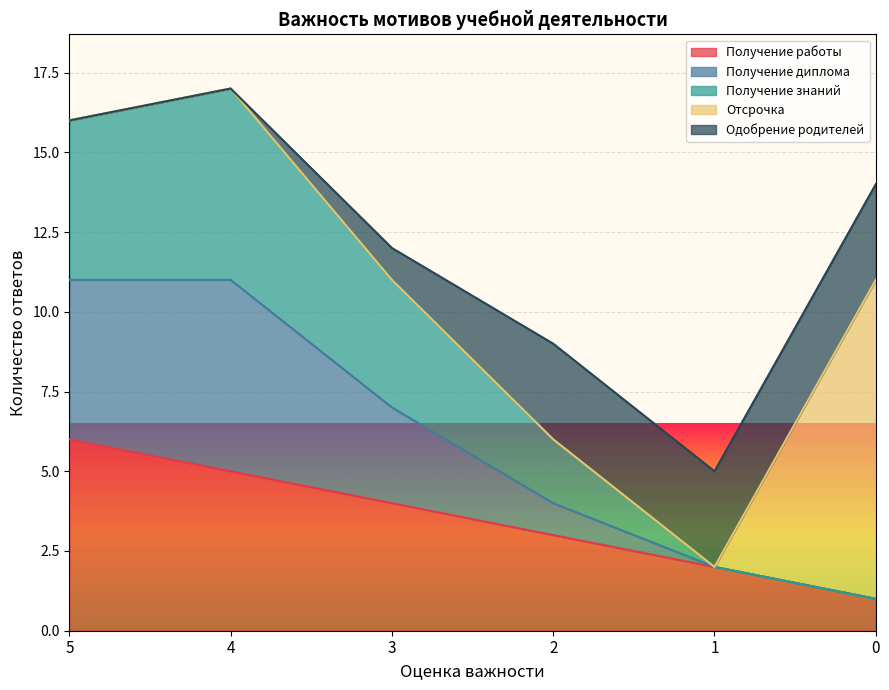

How many intersections are there between Отсрочка and Одобрение родителей?

1